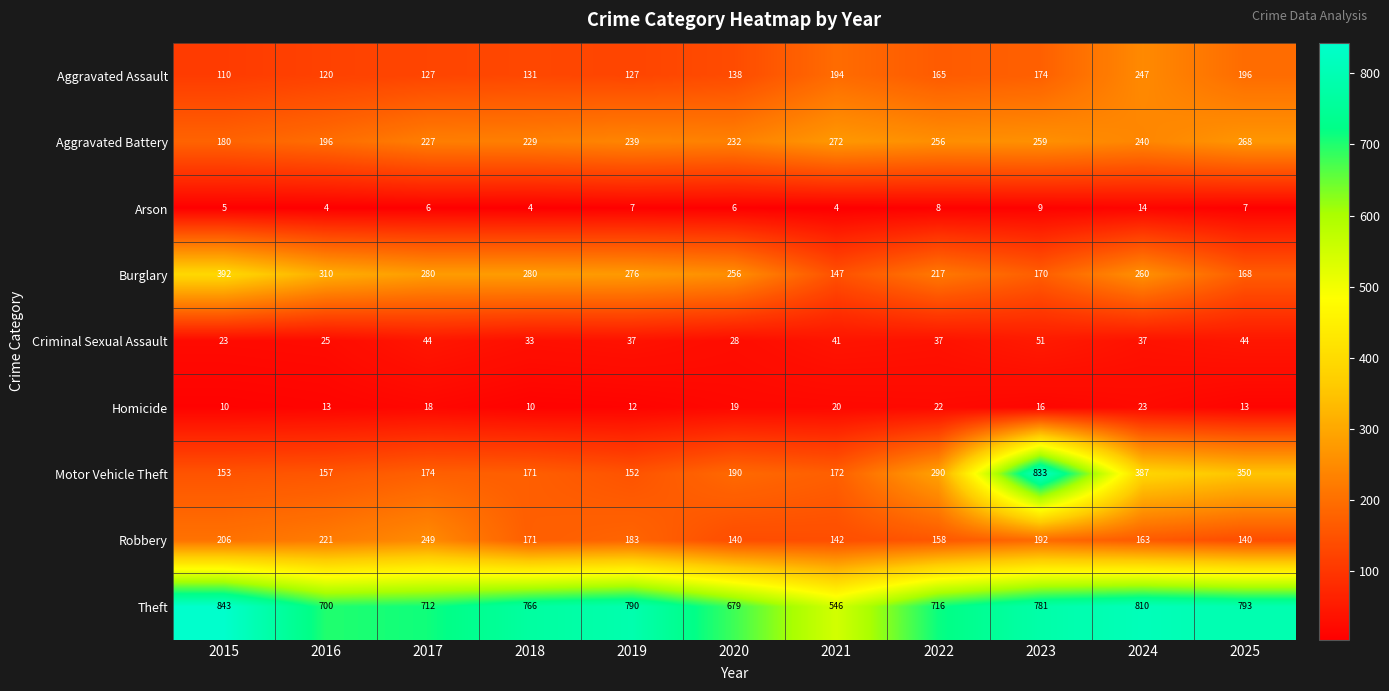

What is the total value across all series at 2020?

1688